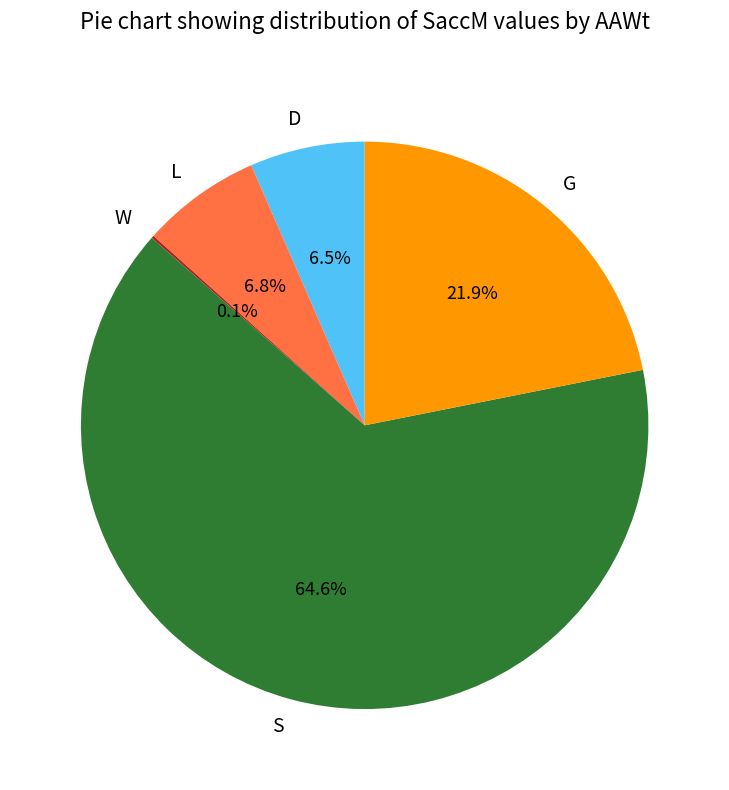

Is there a majority slice in this chart?

Yes